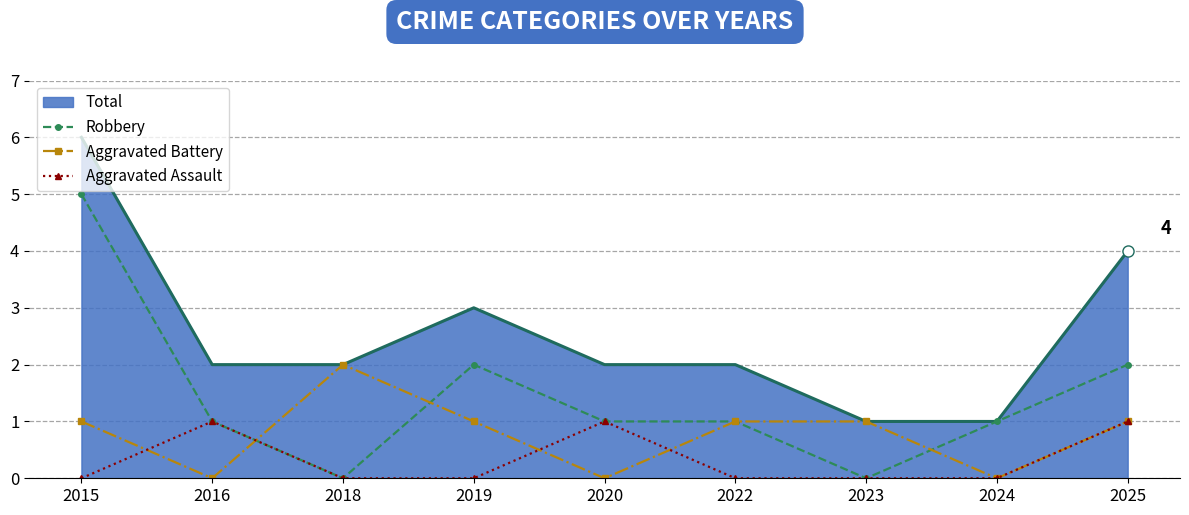

What is the difference between the highest and lowest values at 2015?

6